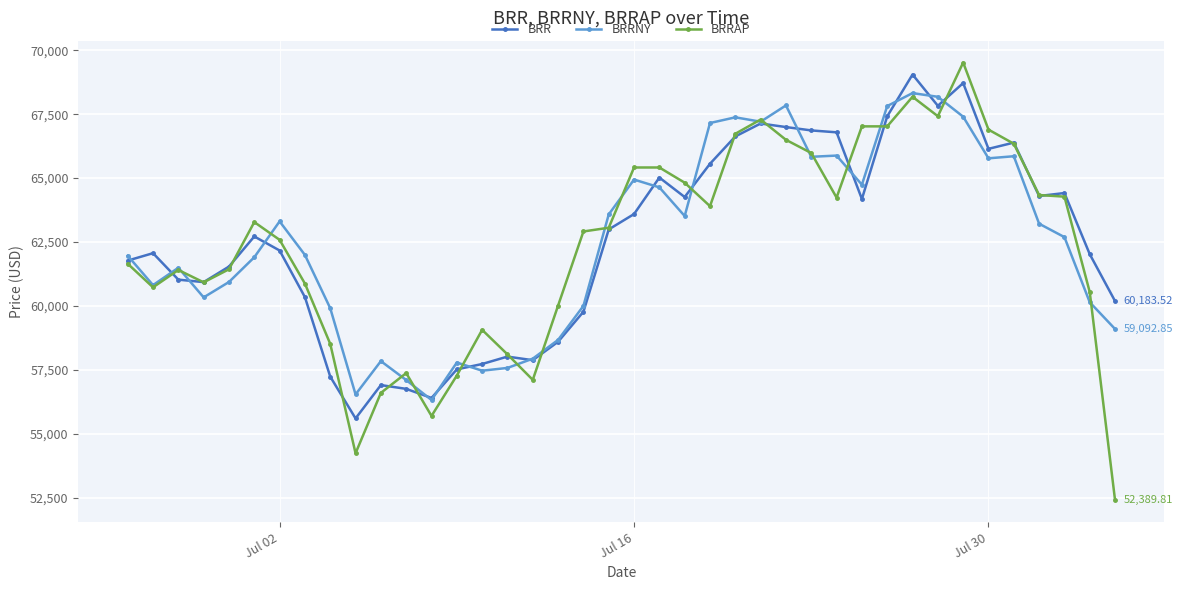

Which series has the widest spread of values?

BRRAP